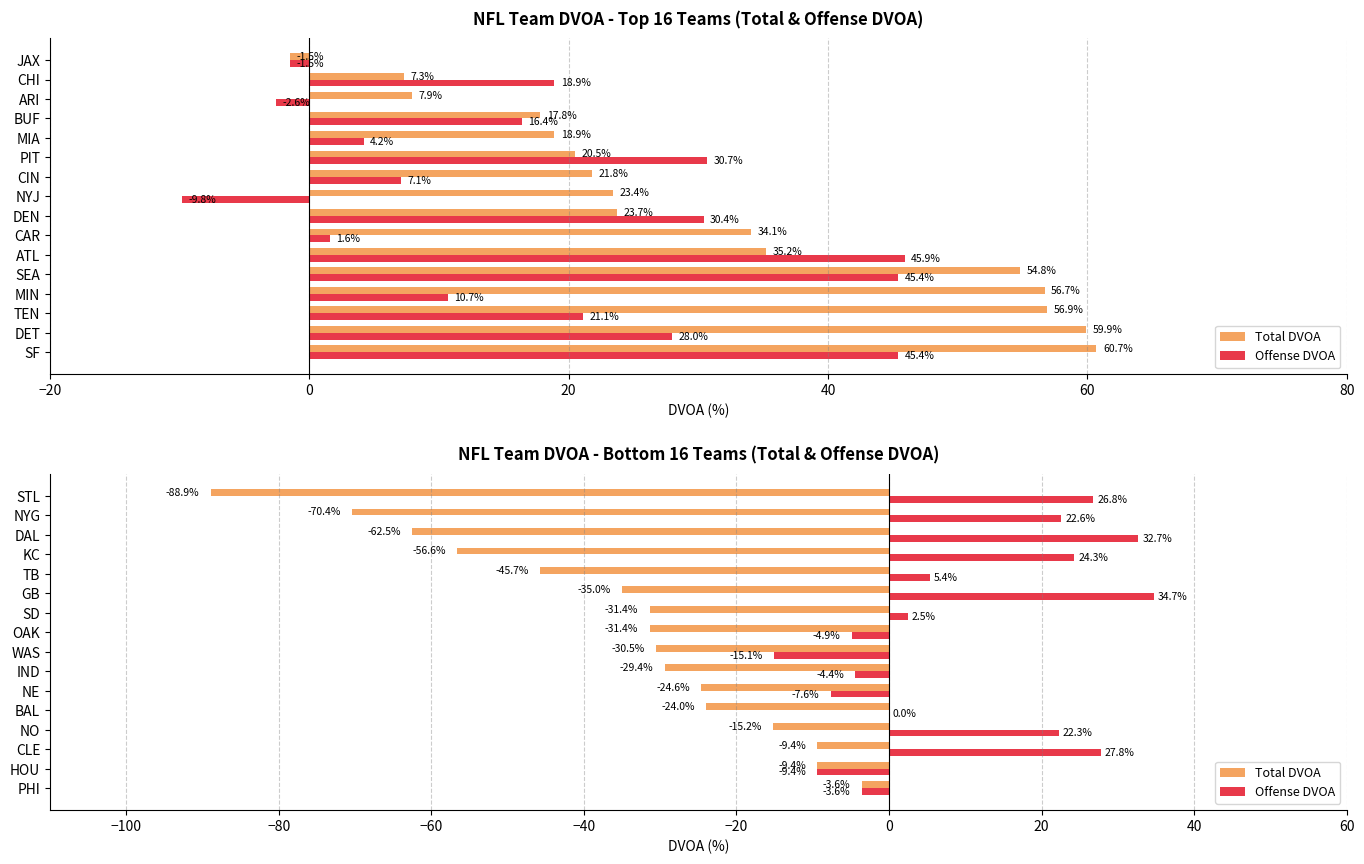

At NYG, list the series in order from largest to smallest.

Offense DVOA, Total DVOA